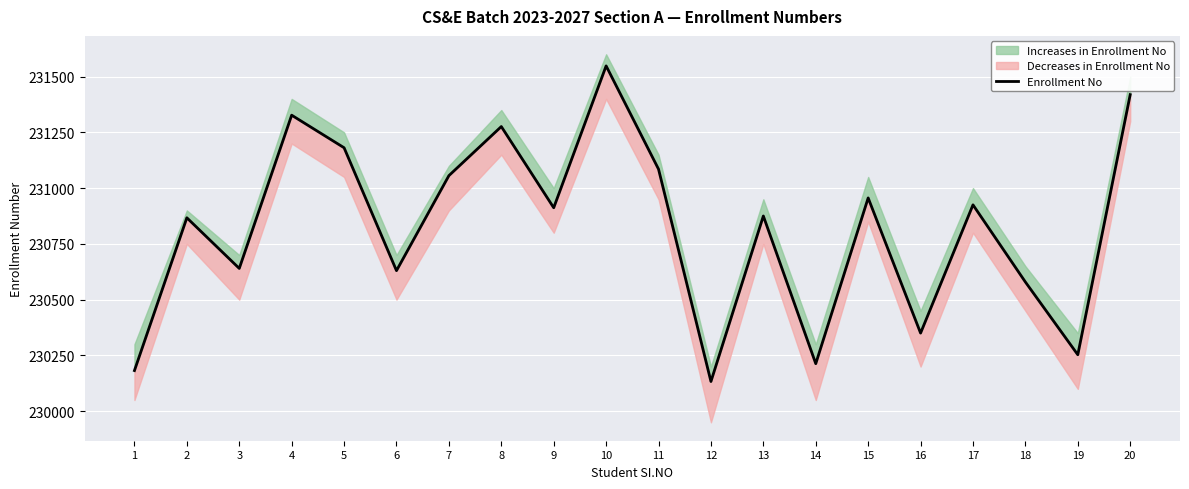

Which category has the highest value across all series?

10